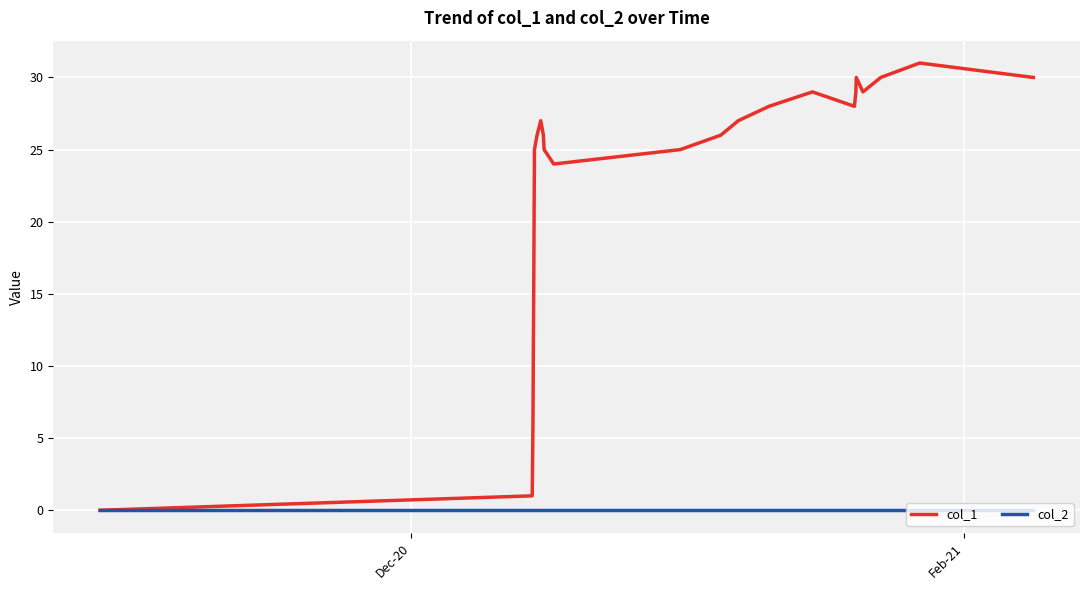

List the series in order of their peak value, highest first.

col_1, col_2